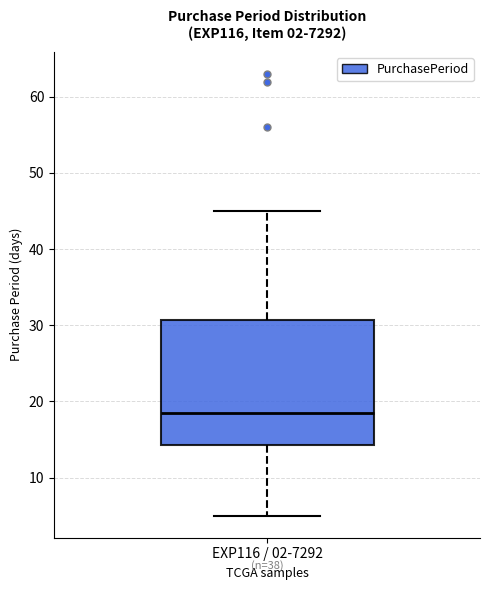

Transcribe this box plot: give where the median line is, the range the box spans, and where the two whiskers end, as read against the y-axis. The values are not printed on the chart, so give them approximately, as read against the axis.

median 19, box 14 to 31, whiskers 5 to 45